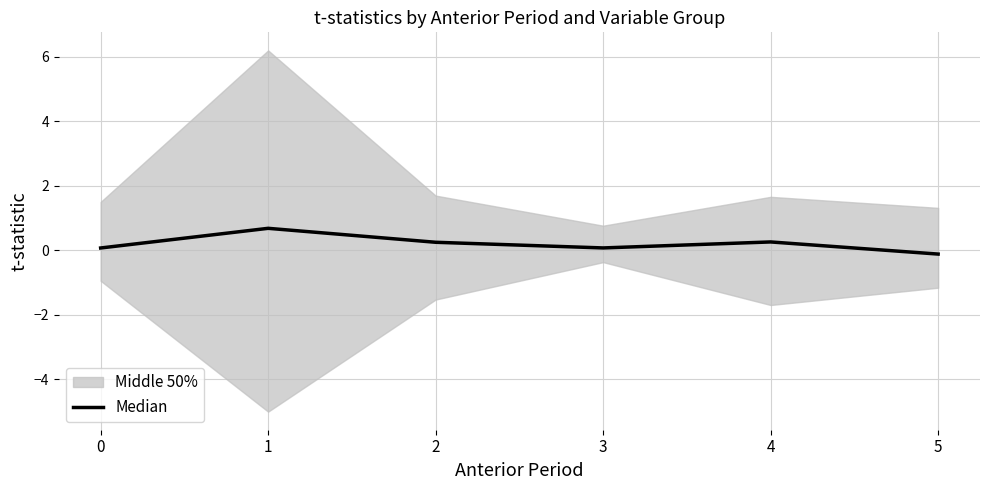

What is the maximum value shown in the chart?

0.7